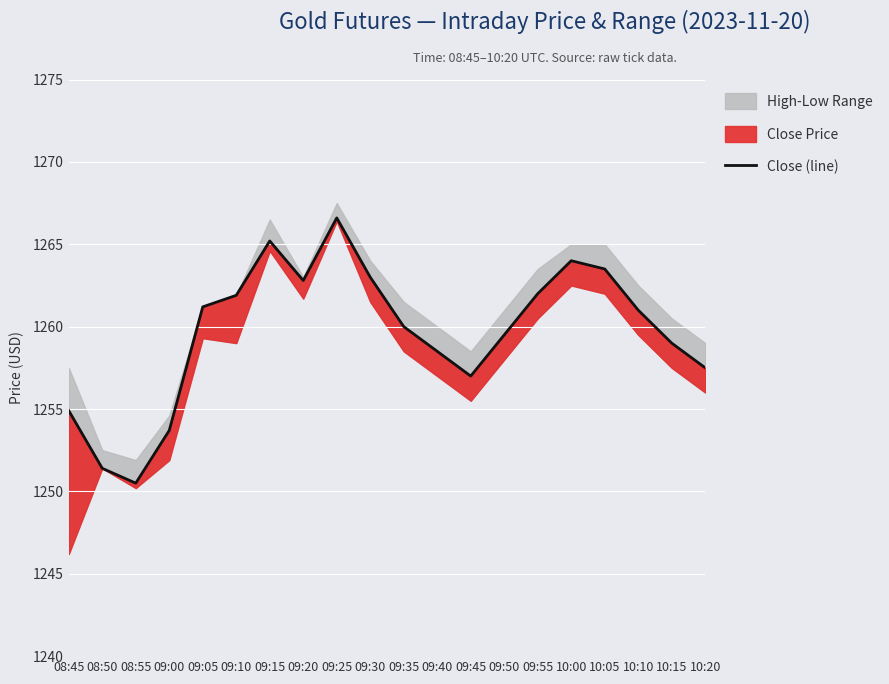

True or false: there are more than 0 points higher than both neighbors.

True